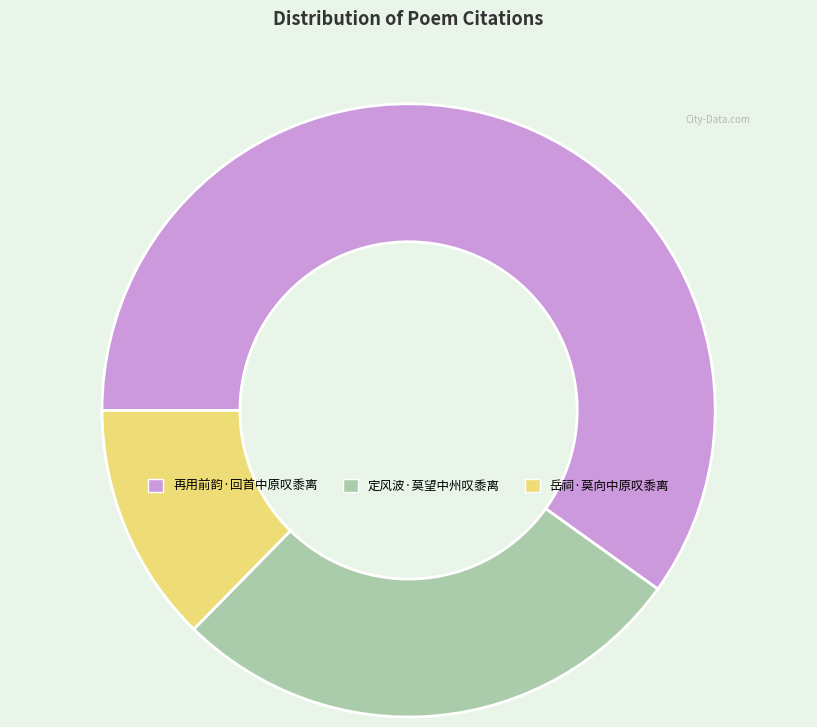

Is it true that 岳祠·莫向中原叹黍离 is 7% of the pie?

False